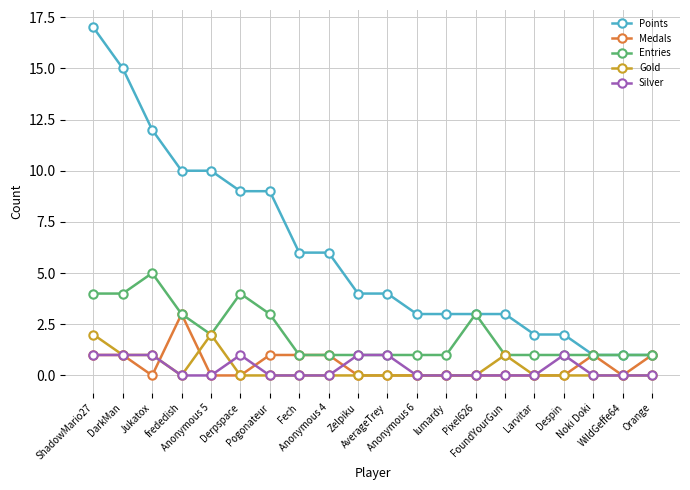

What are all the series names shown in the legend?

Points, Medals, Entries, Gold, Silver